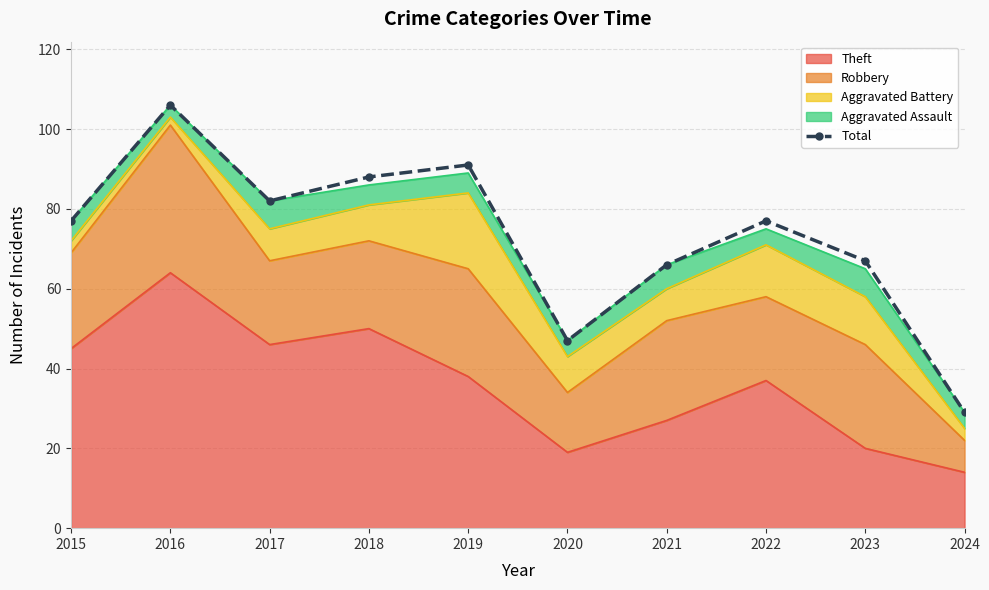

What is the change in value from 2016 to 2021?

-40